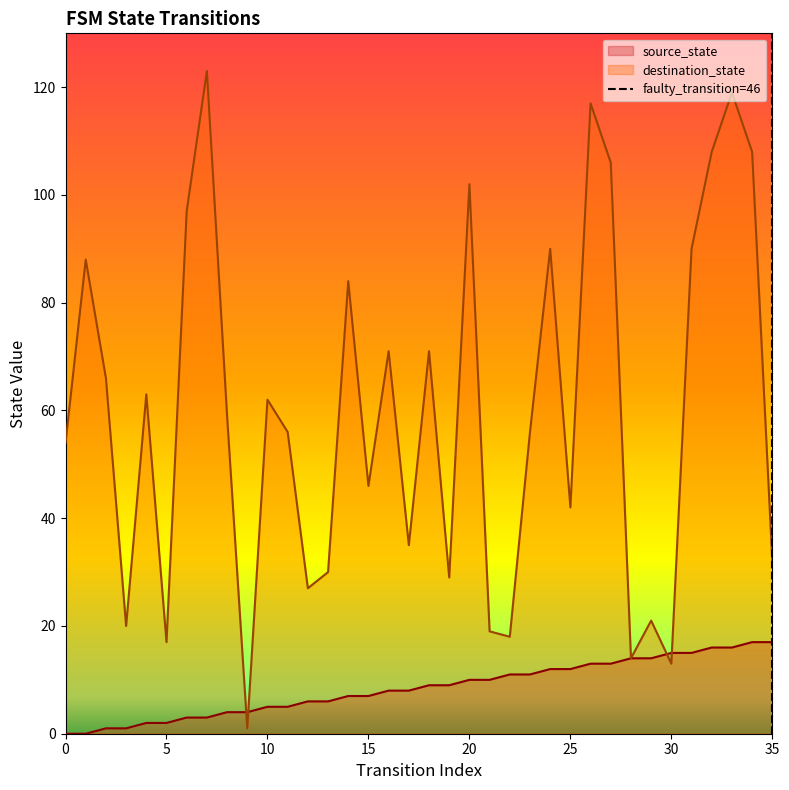

The destination_state series shows 46 at 15. True or false?

True